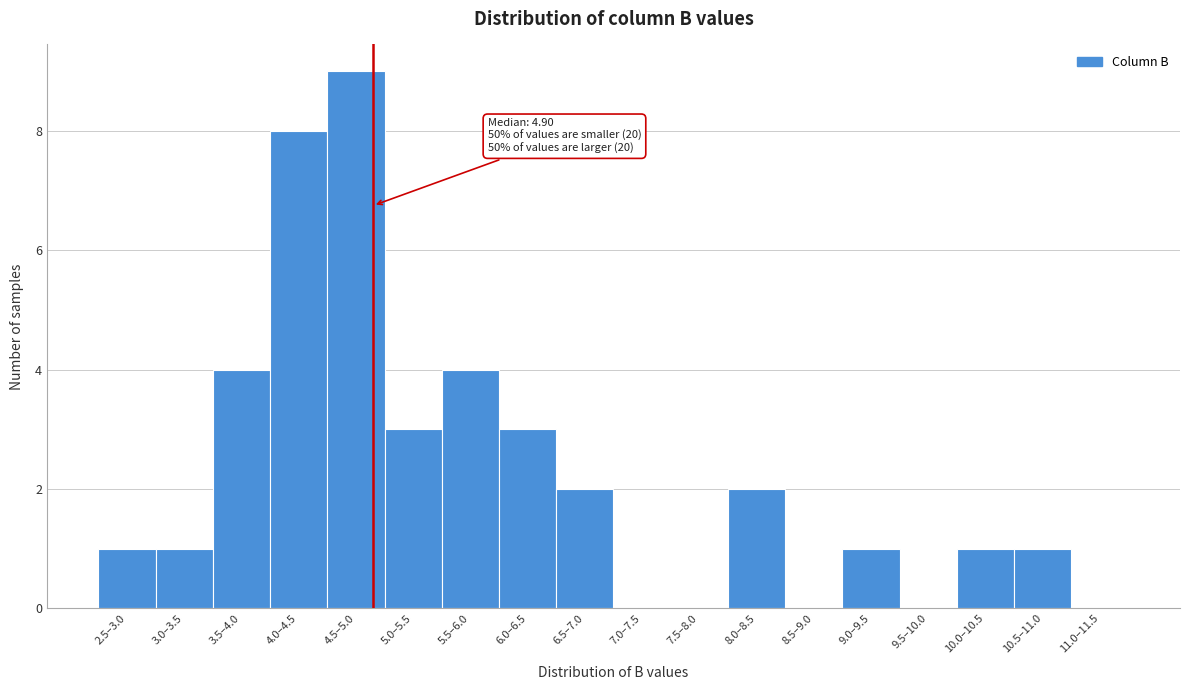

Reading left to right, extract all data points from this chart.

2.5–3.0=1	3.0–3.5=1	3.5–4.0=4	4.0–4.5=8	4.5–5.0=9	5.0–5.5=3	5.5–6.0=4	6.0–6.5=3	6.5–7.0=2	7.0–7.5=0	7.5–8.0=0	8.0–8.5=2	8.5–9.0=0	9.0–9.5=1	9.5–10.0=0	10.0–10.5=1	10.5–11.0=1	11.0–11.5=0